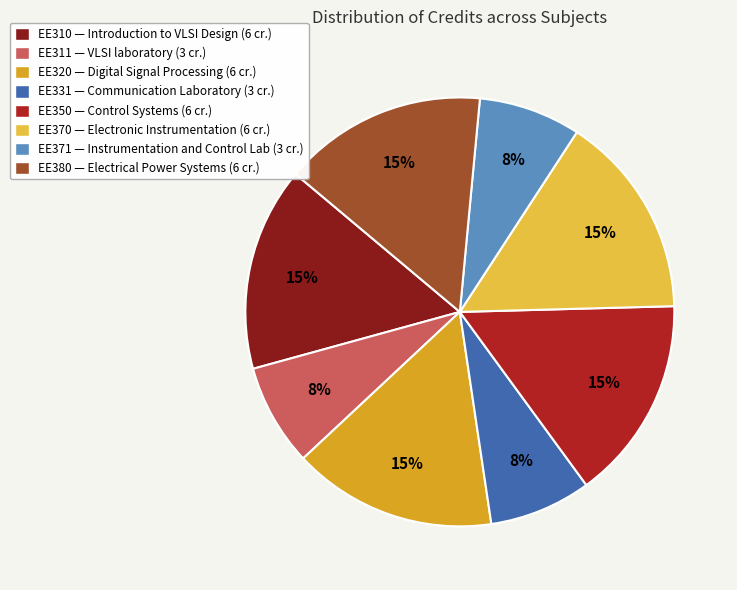

Does any single category account for the majority?

No